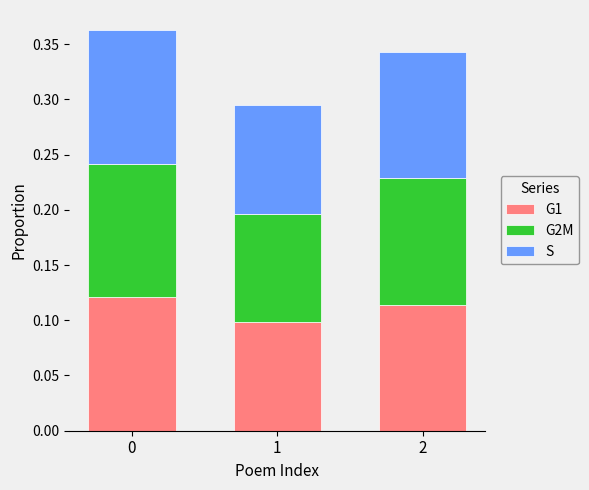

True or false: G1 has a value of 0.1 at 2.

True